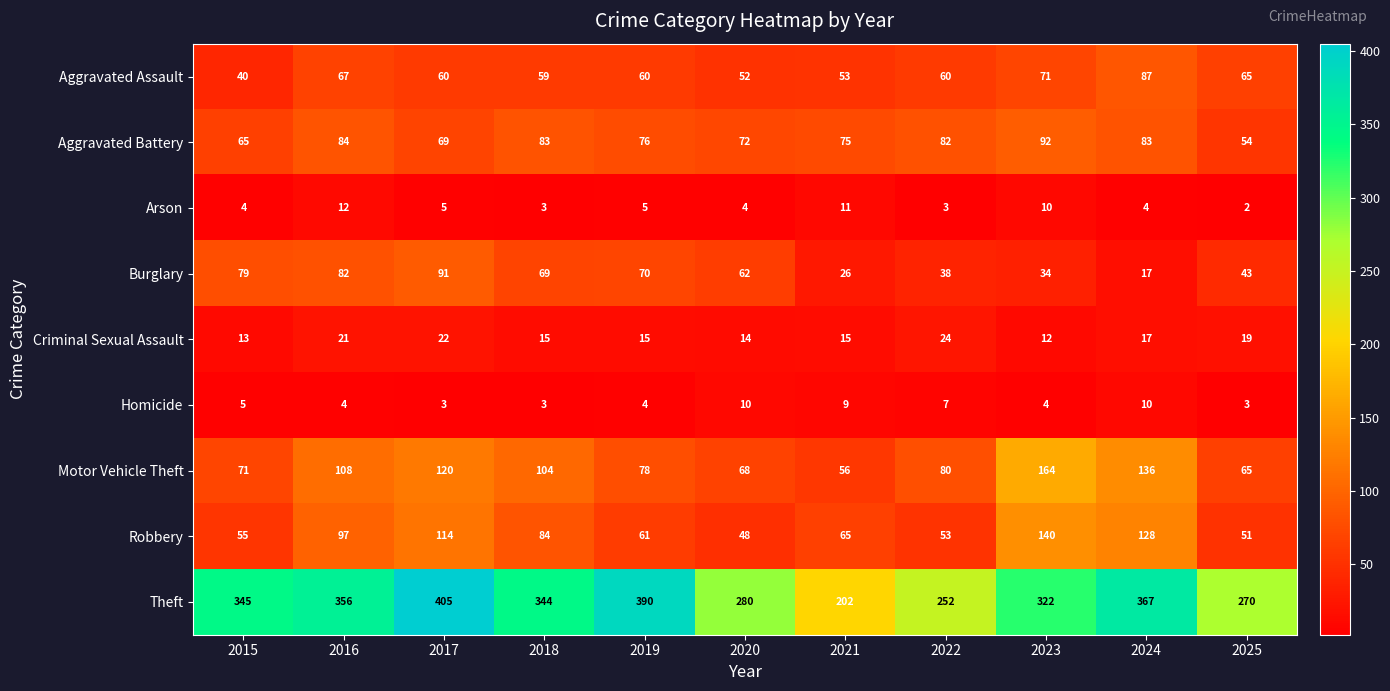

What is the approximate value of Aggravated Assault at 2017, to the nearest 5?

60